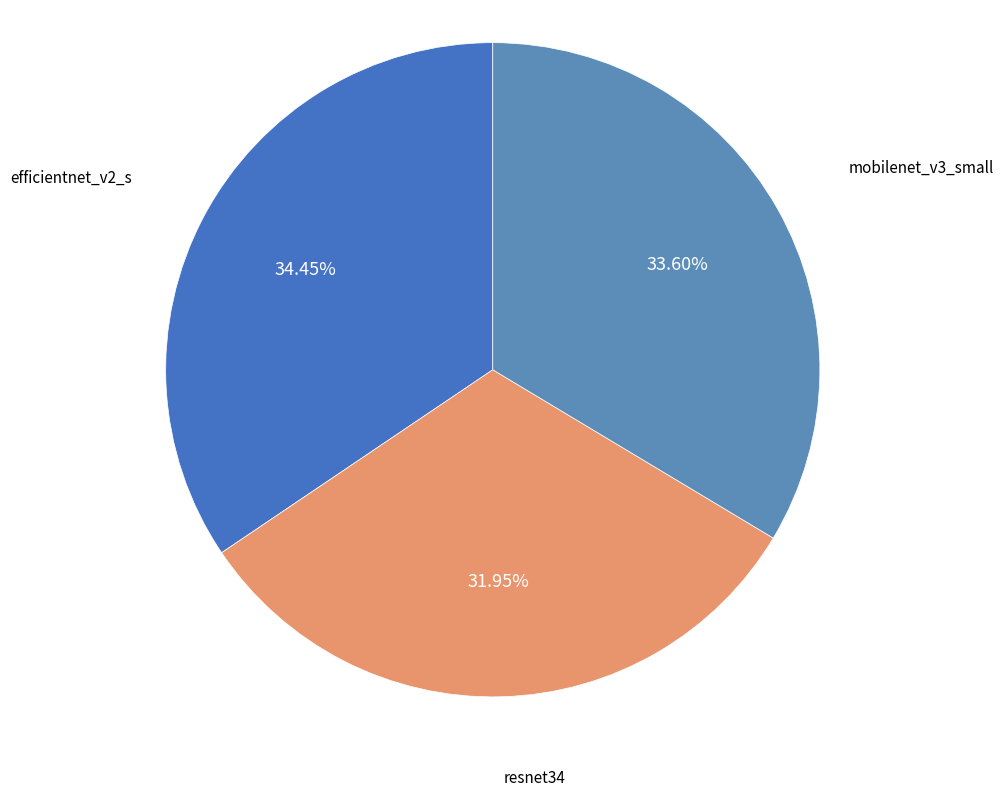

To the nearest percent, what portion does efficientnet_v2_s represent?

34%